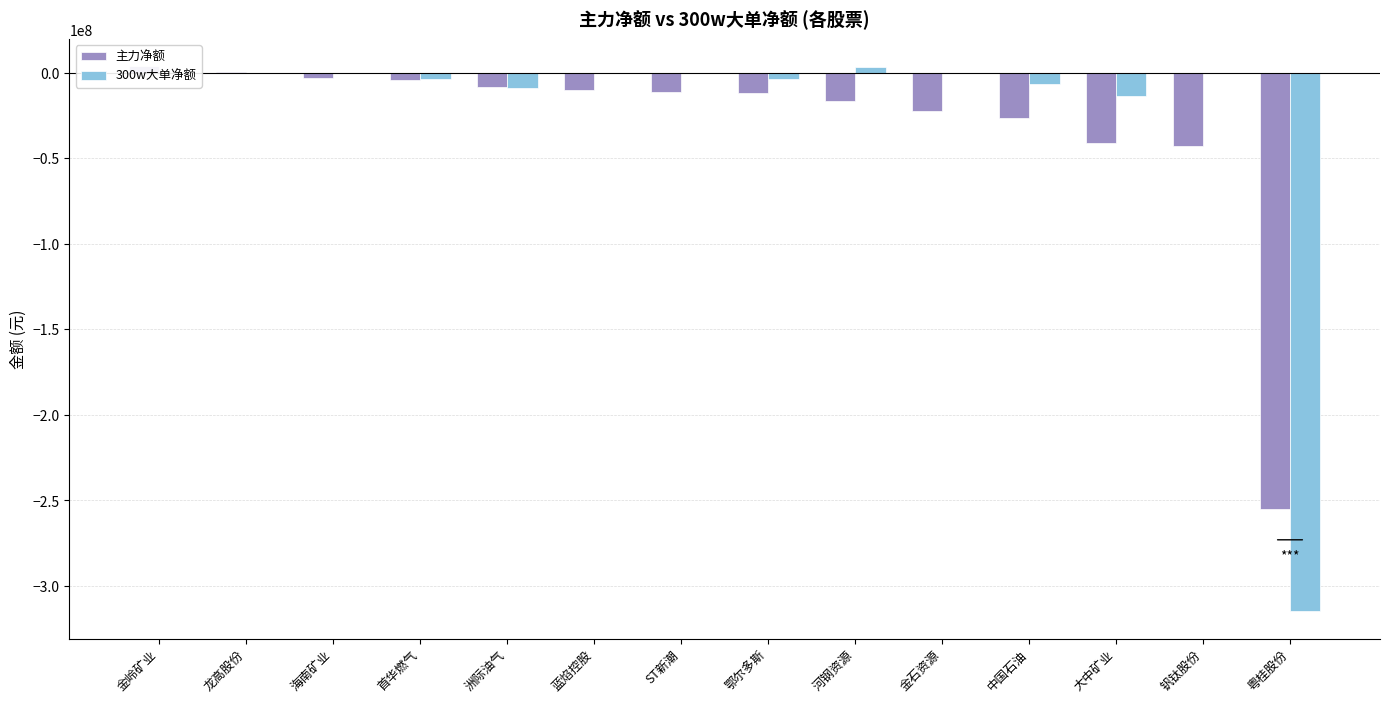

How many values in 主力净额 are below zero?

12